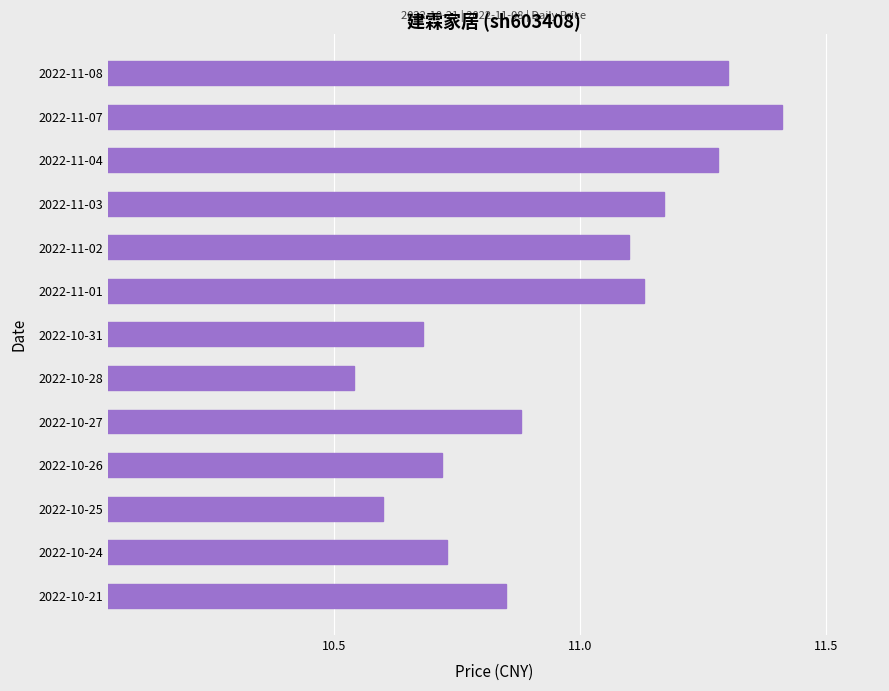

What is the difference between the second highest and minimum values?

0.8